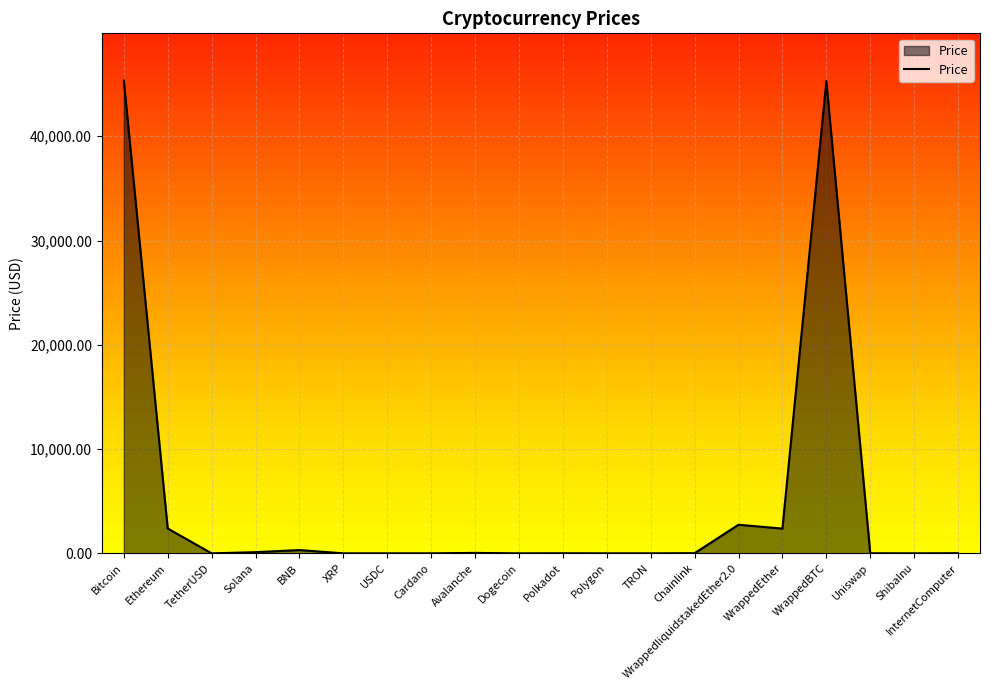

True or false: the data has more than 1 interior local peaks.

True